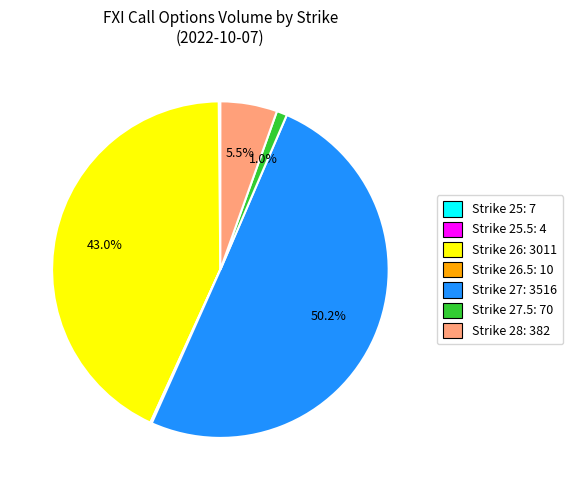

To the nearest percent, what is the average slice percentage?

14%